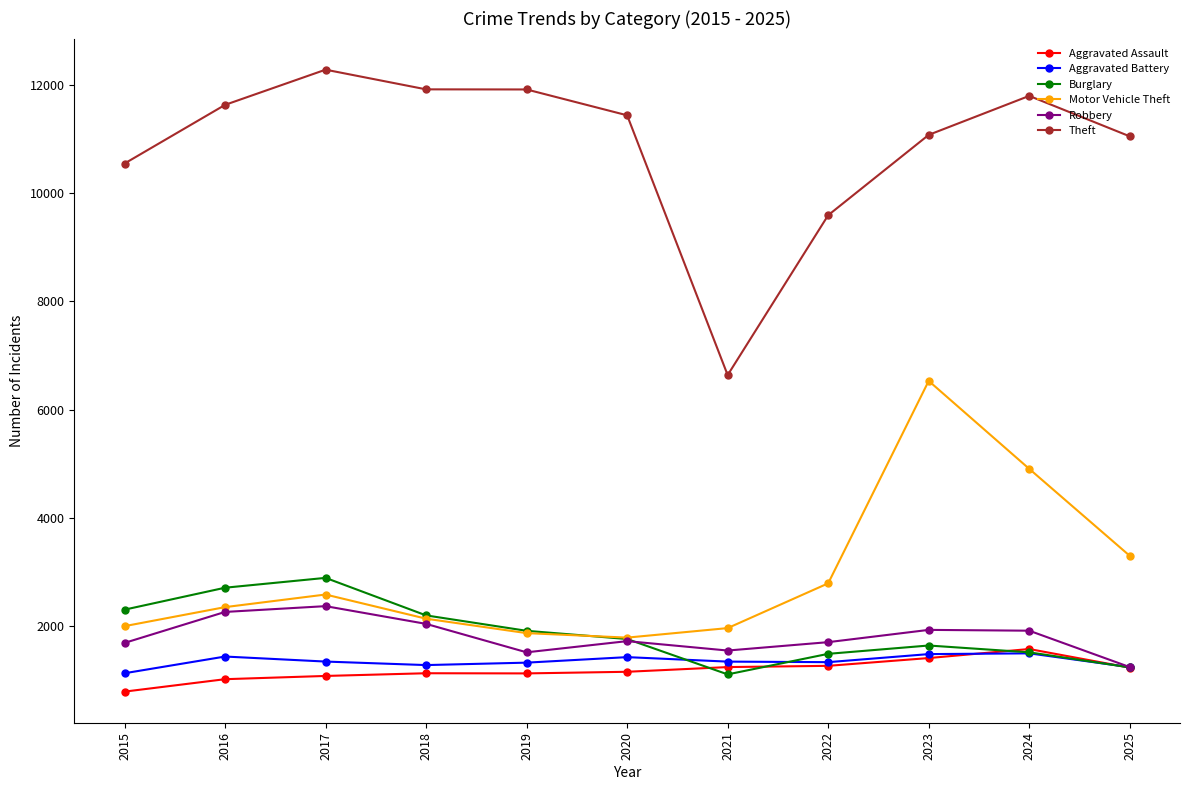

What is the highest value of the Burglary series?

2886